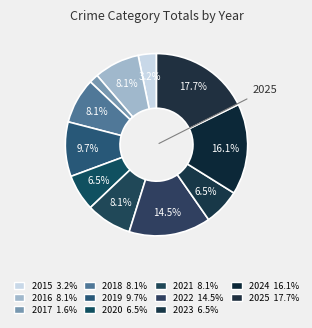

What is the largest slice in the pie chart?

2025